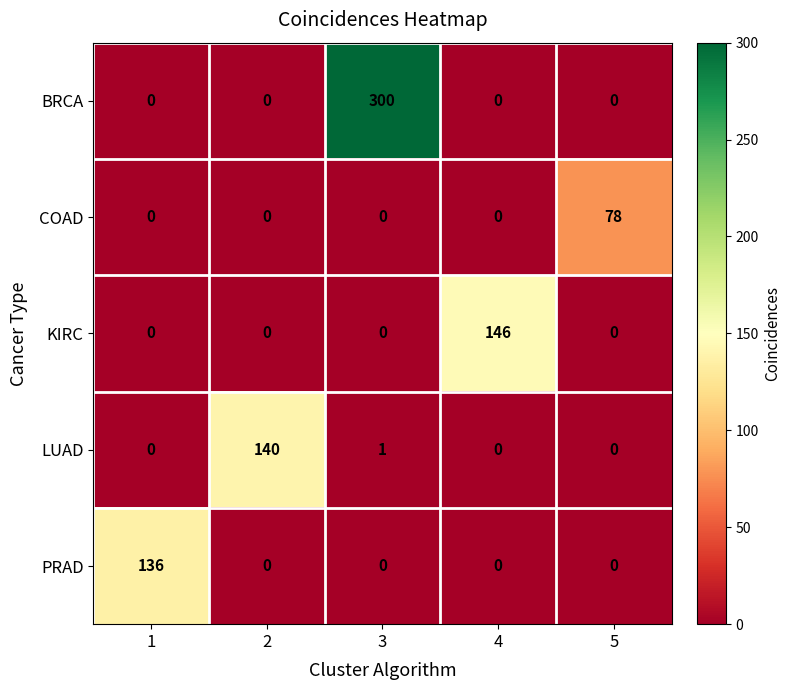

Reading left to right, what are all the values shown in this chart?

BRCA: 0	0	300	0	0
COAD: 0	0	0	0	78
KIRC: 0	0	0	146	0
LUAD: 0	140	1	0	0
PRAD: 136	0	0	0	0